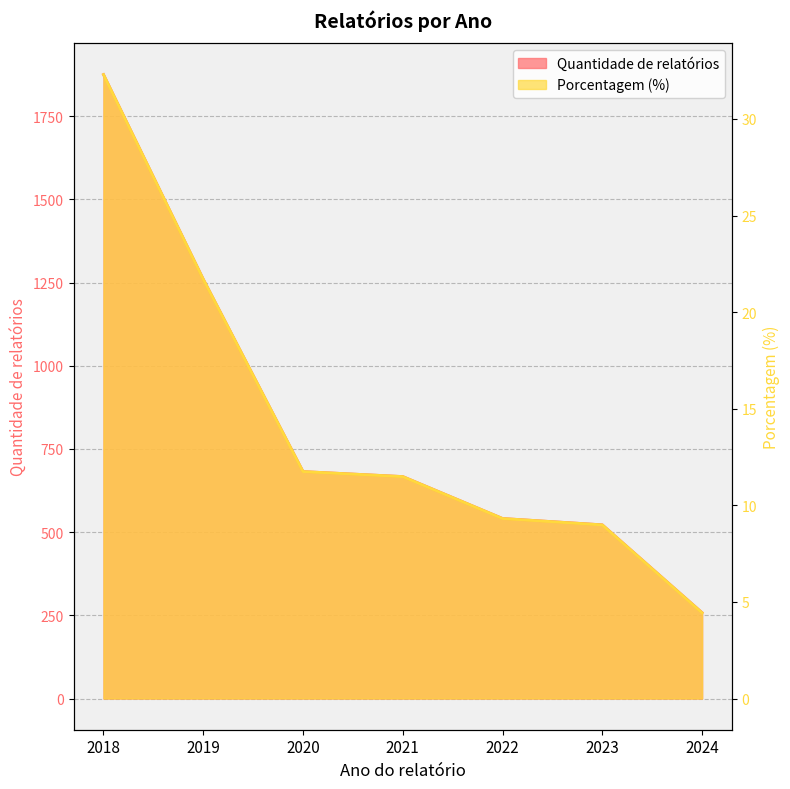

Which has a higher value, 2022 or 2018?

2018